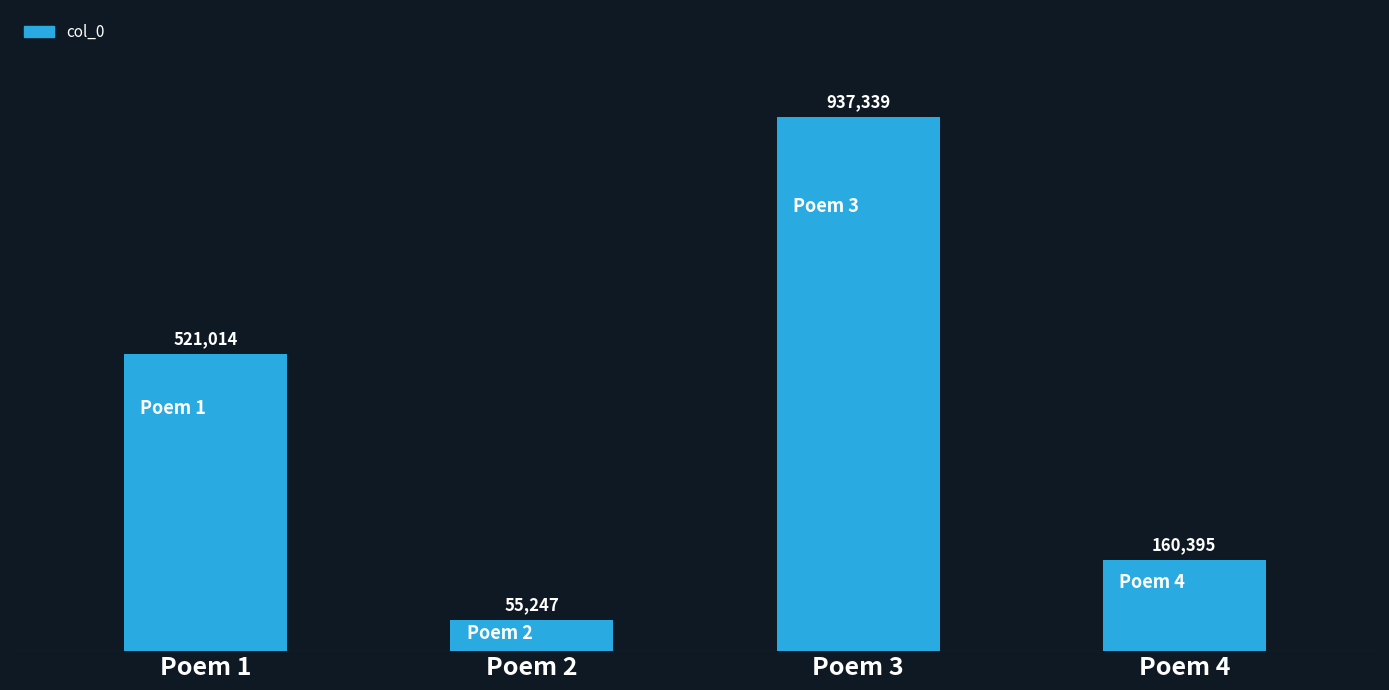

List the labels in order of value, largest first.

Poem 3, Poem 1, Poem 4, Poem 2